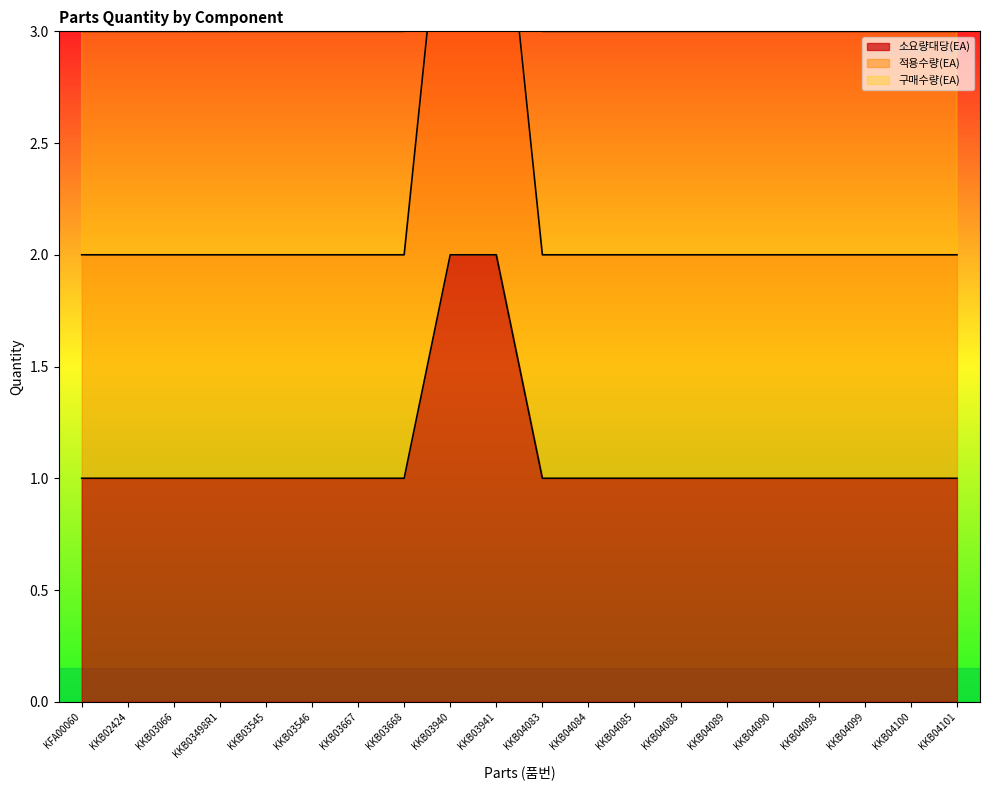

True or false: 구매수량(EA) and 소요량대당(EA) cross at least once.

False